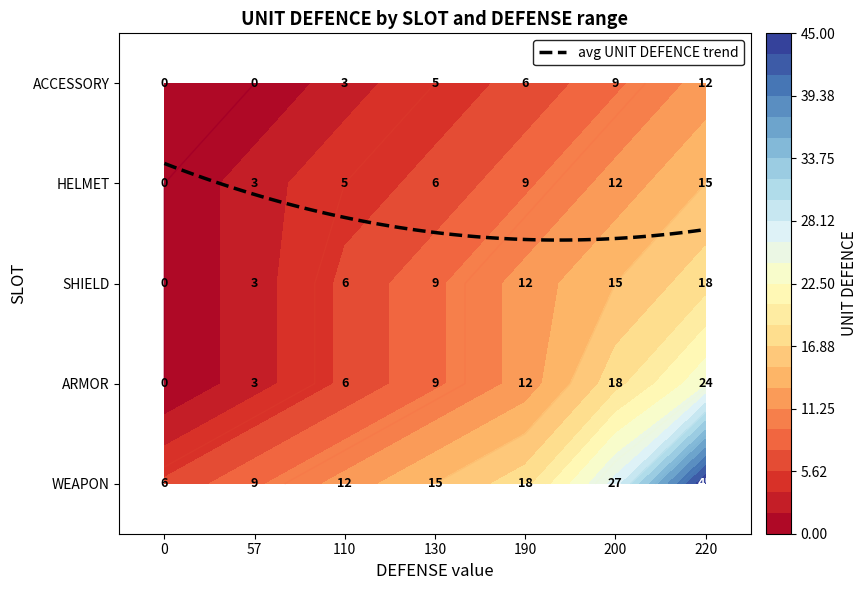

At 0, list the series in order from smallest to largest.

ARMOR, SHIELD, HELMET, ACCESSORY, WEAPON